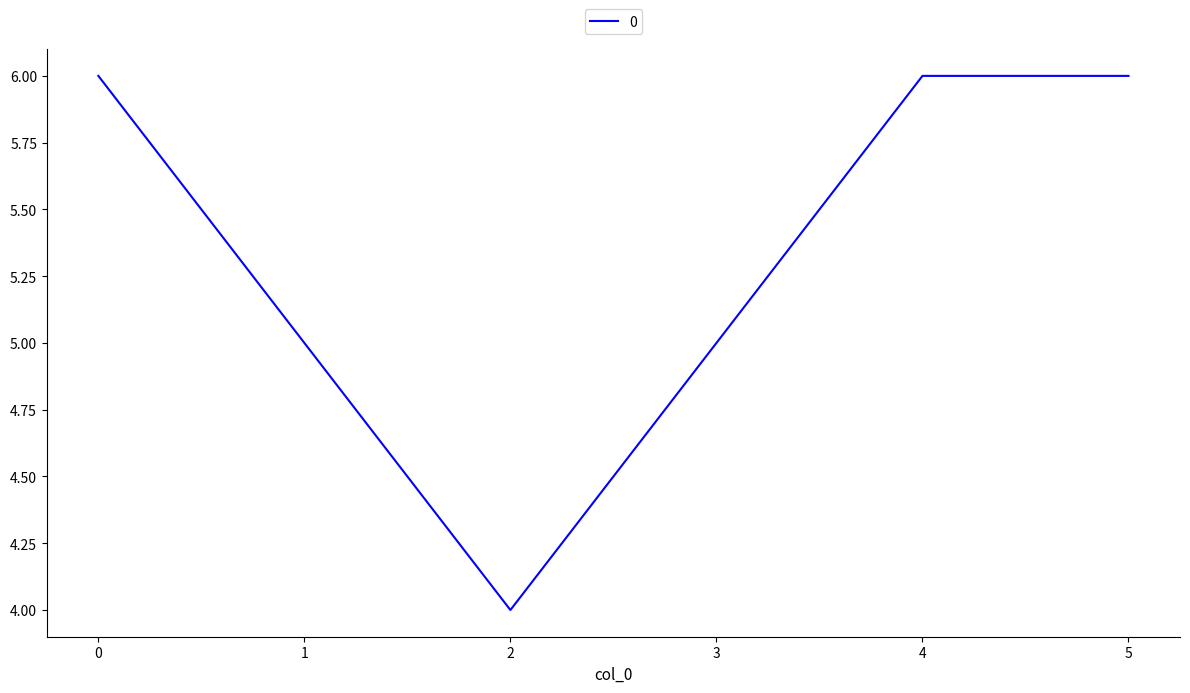

What is the sum of the values at 1 and 5?

11